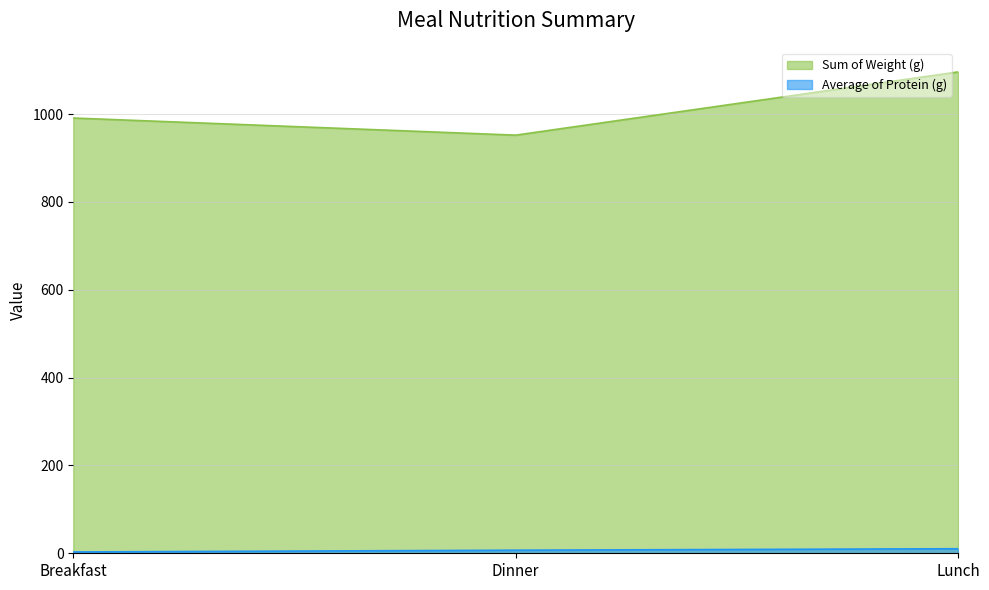

What are all the series names shown in the legend?

Sum of Weight (g), Average of Protein (g)